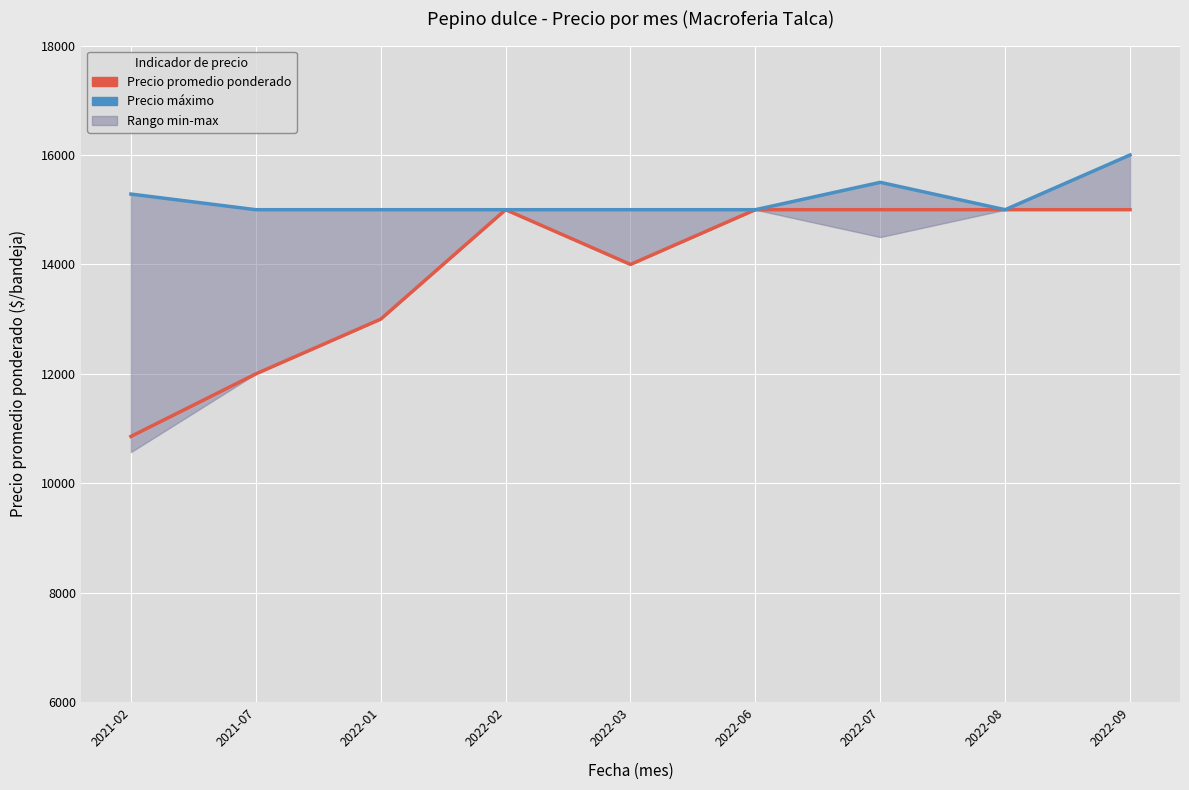

Between 2022-02 and 2022-06, which series saw the biggest shift?

Precio promedio ponderado